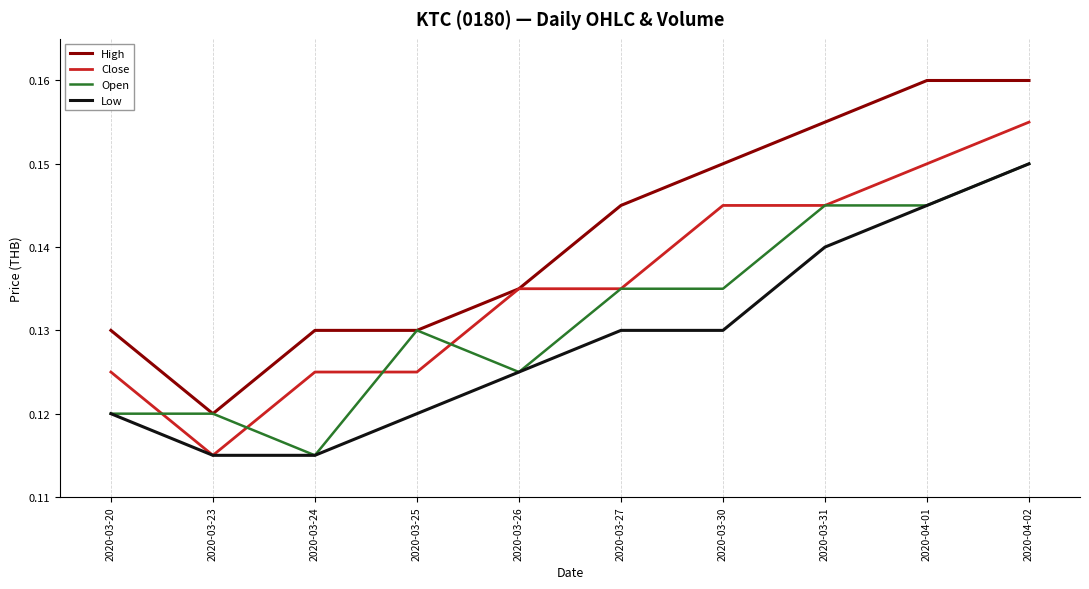

What position from the right is 2020-03-27?

5